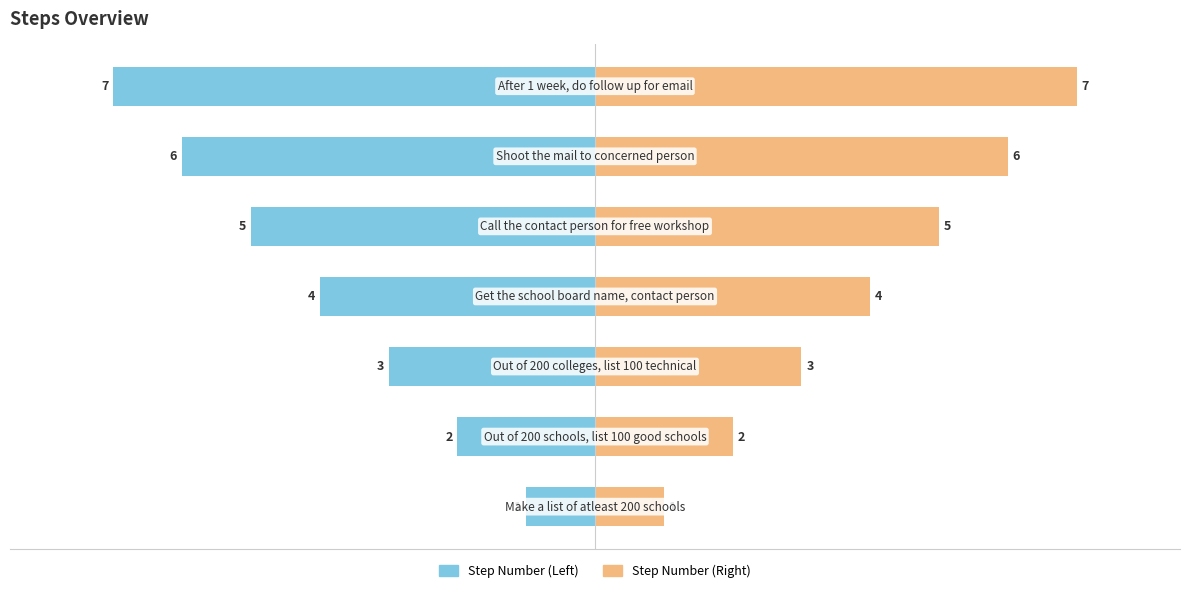

What is the difference between the Step Number (Right) values at 5 and 4?

1